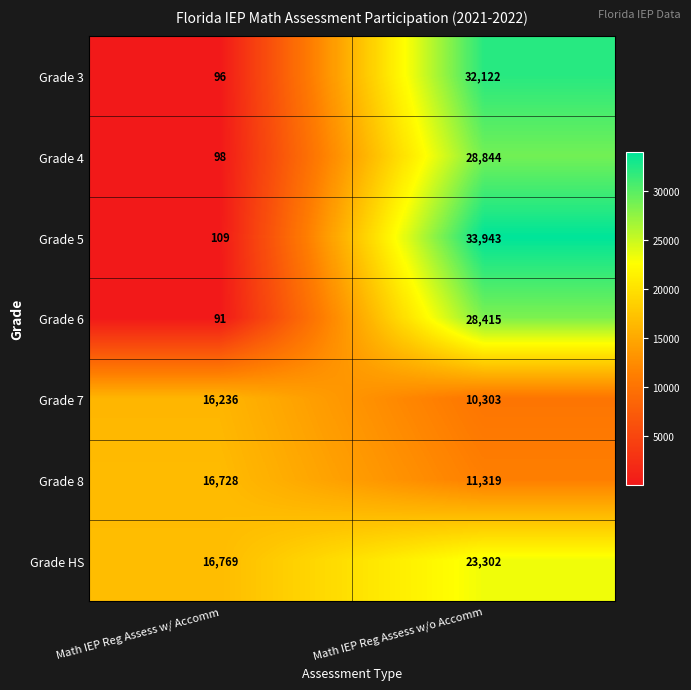

Where is Grade 4 nearest to the value 14471?

Math IEP Reg Assess w/ Accomm